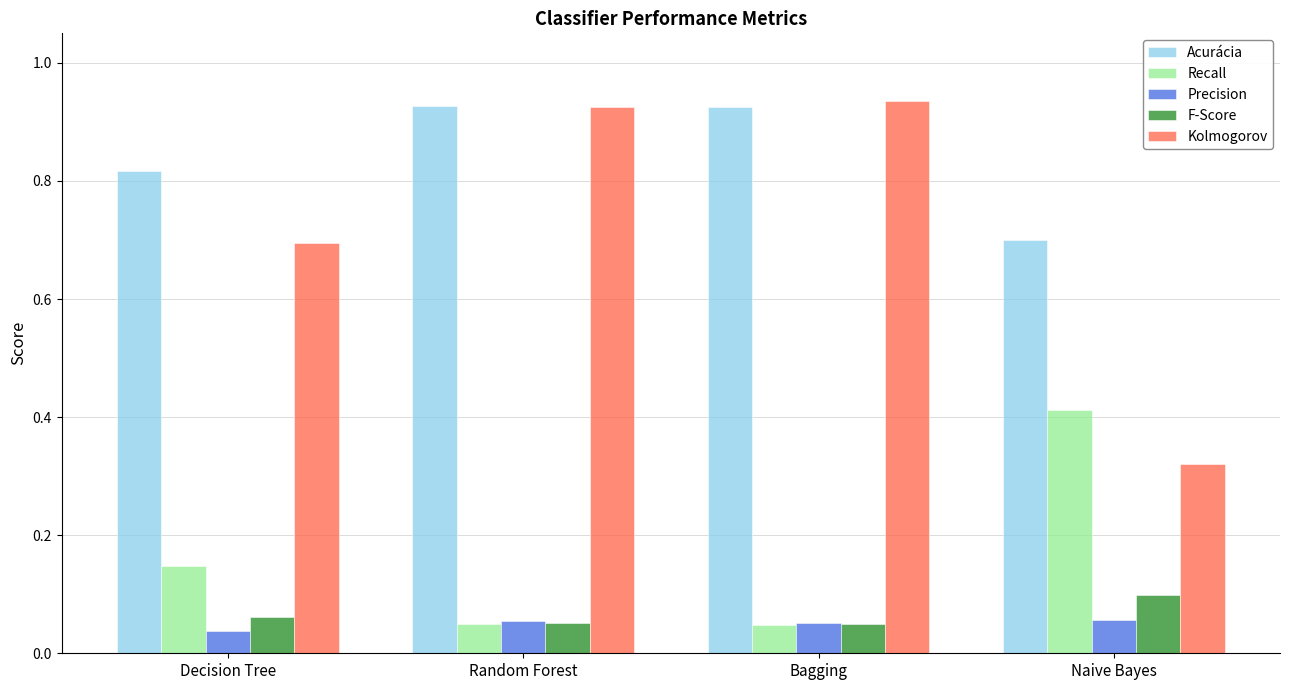

How many bars are there in total?

20